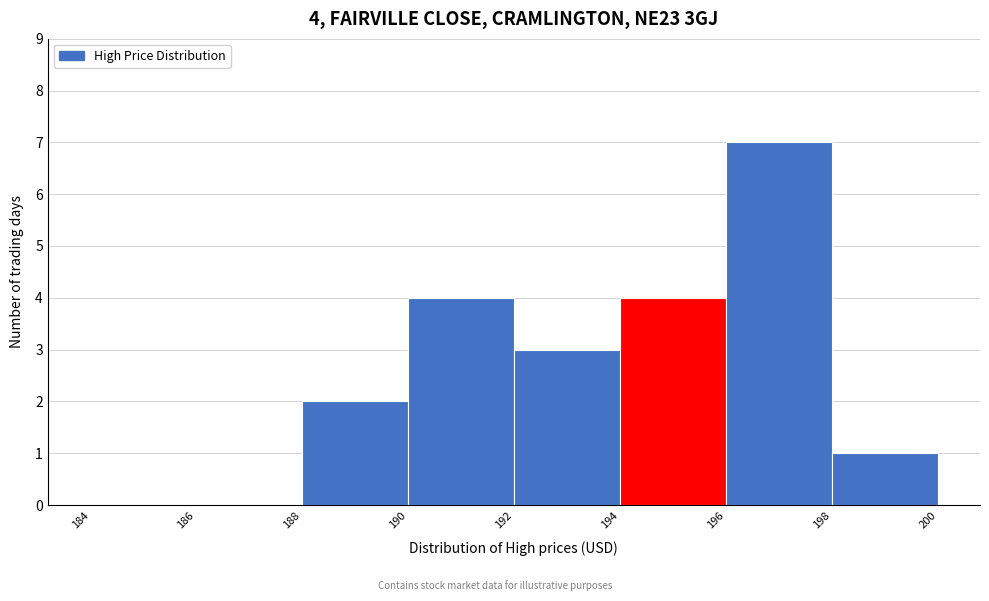

Which range on the x-axis has the tallest bar?

196 to 198